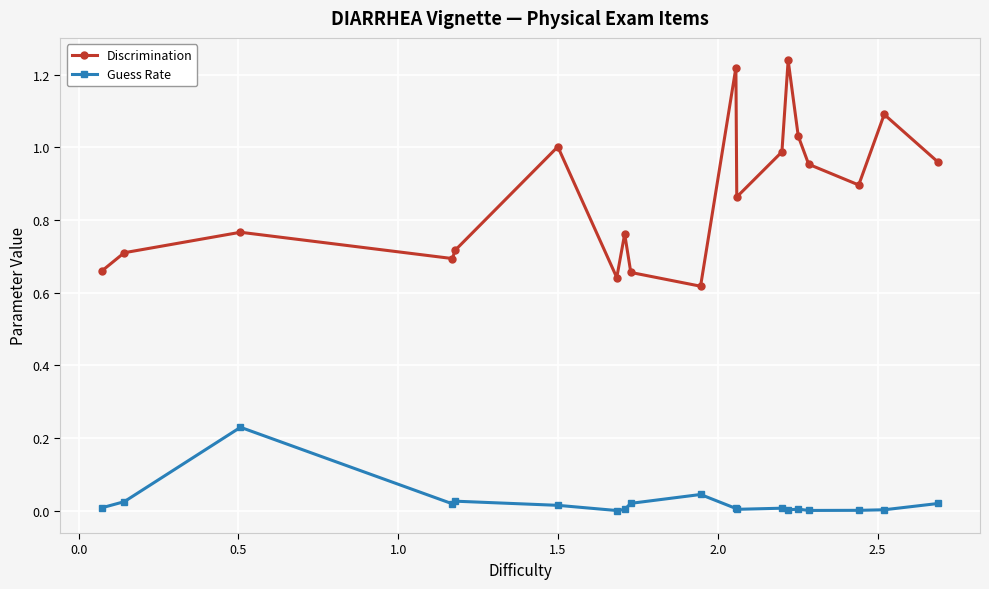

True or false: Discrimination and Guess Rate intersect in this chart.

False